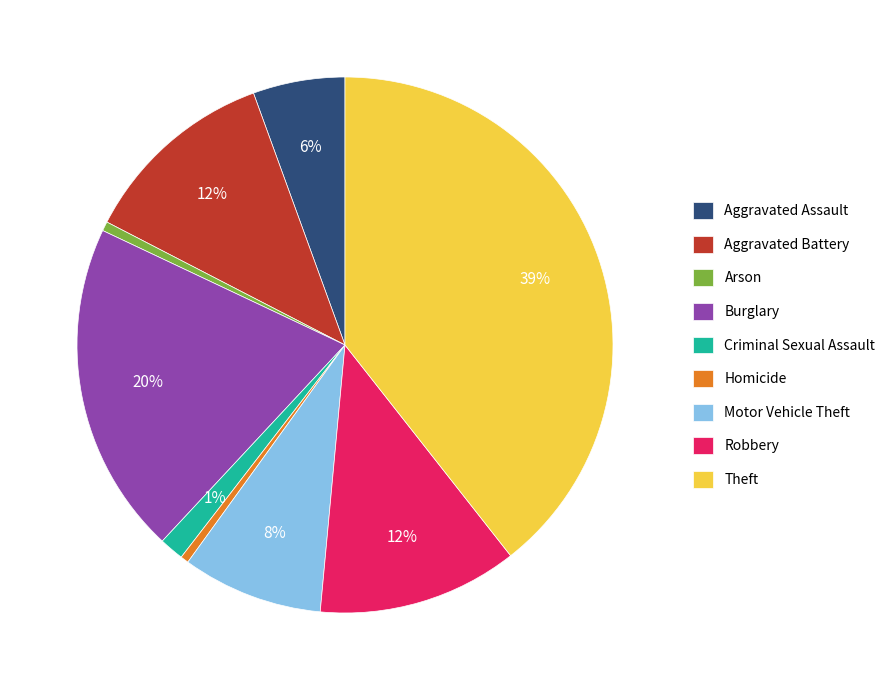

Is there any slice that represents more than half of the pie?

No